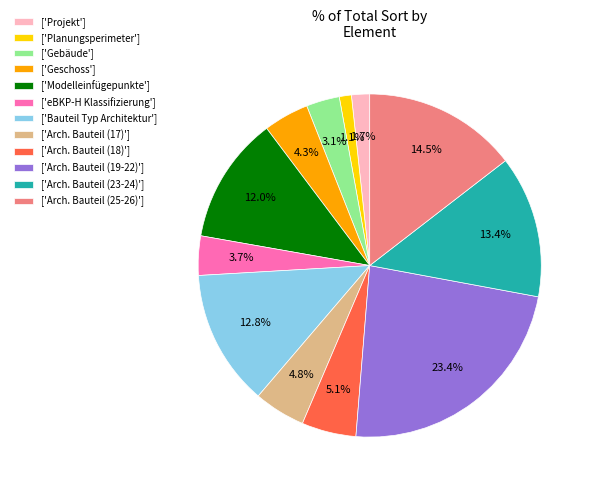

Is there a majority slice in this chart?

No